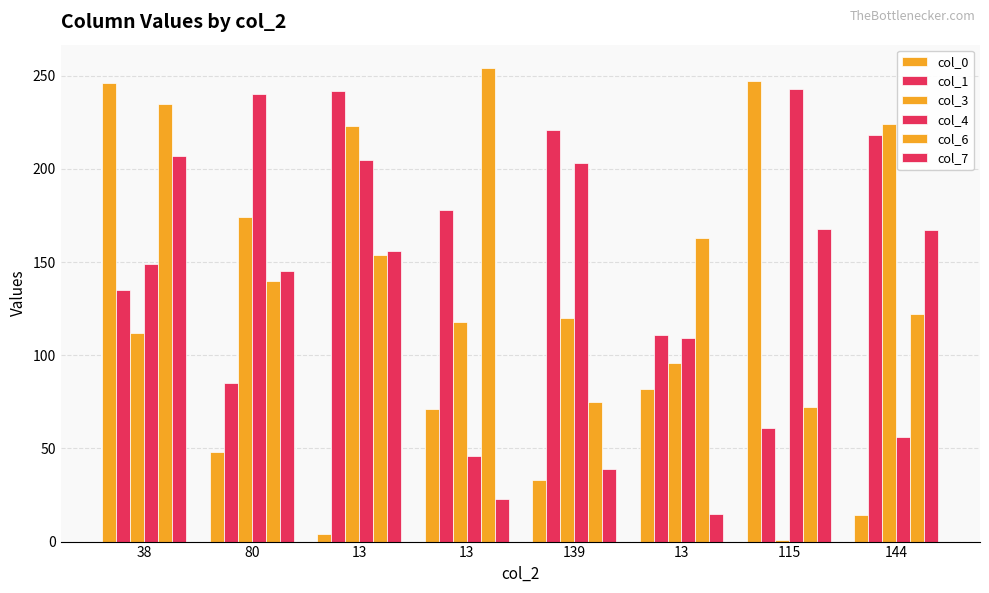

True or false: col_4 has a value of 243 at 115.

True